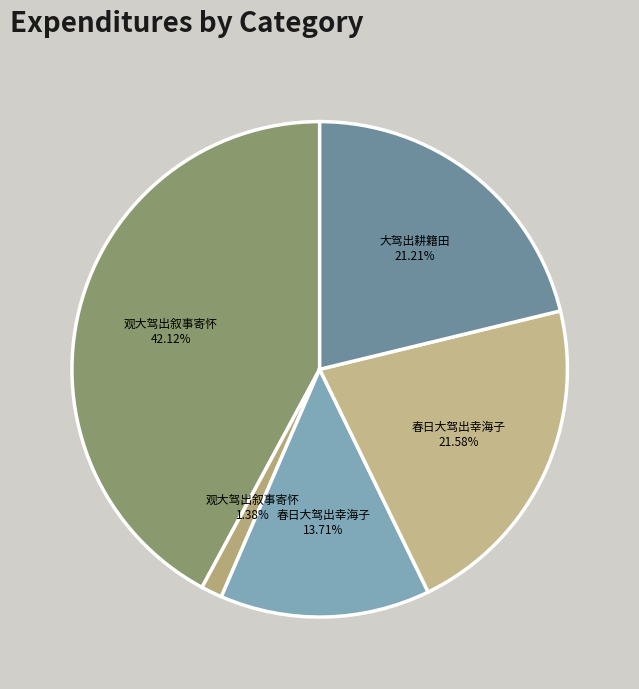

Rank the categories by value from lowest to highest.

观大驾出叙事寄怀 (38675), 春日大驾出幸海子 (383915), 大驾出耕籍田, 春日大驾出幸海子 (604139), 观大驾出叙事寄怀 (1179457)